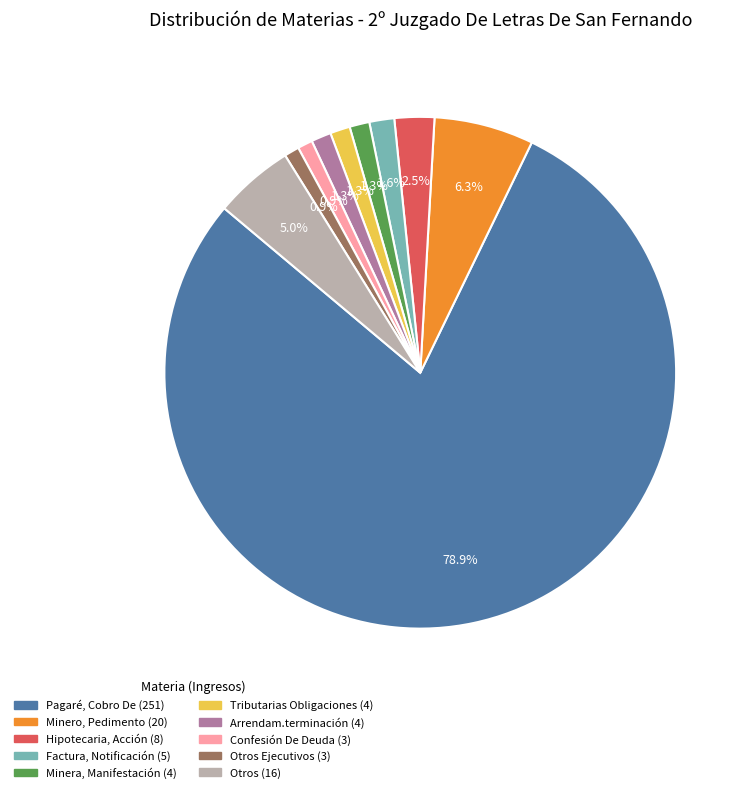

Is there any slice that represents more than half of the pie?

Yes